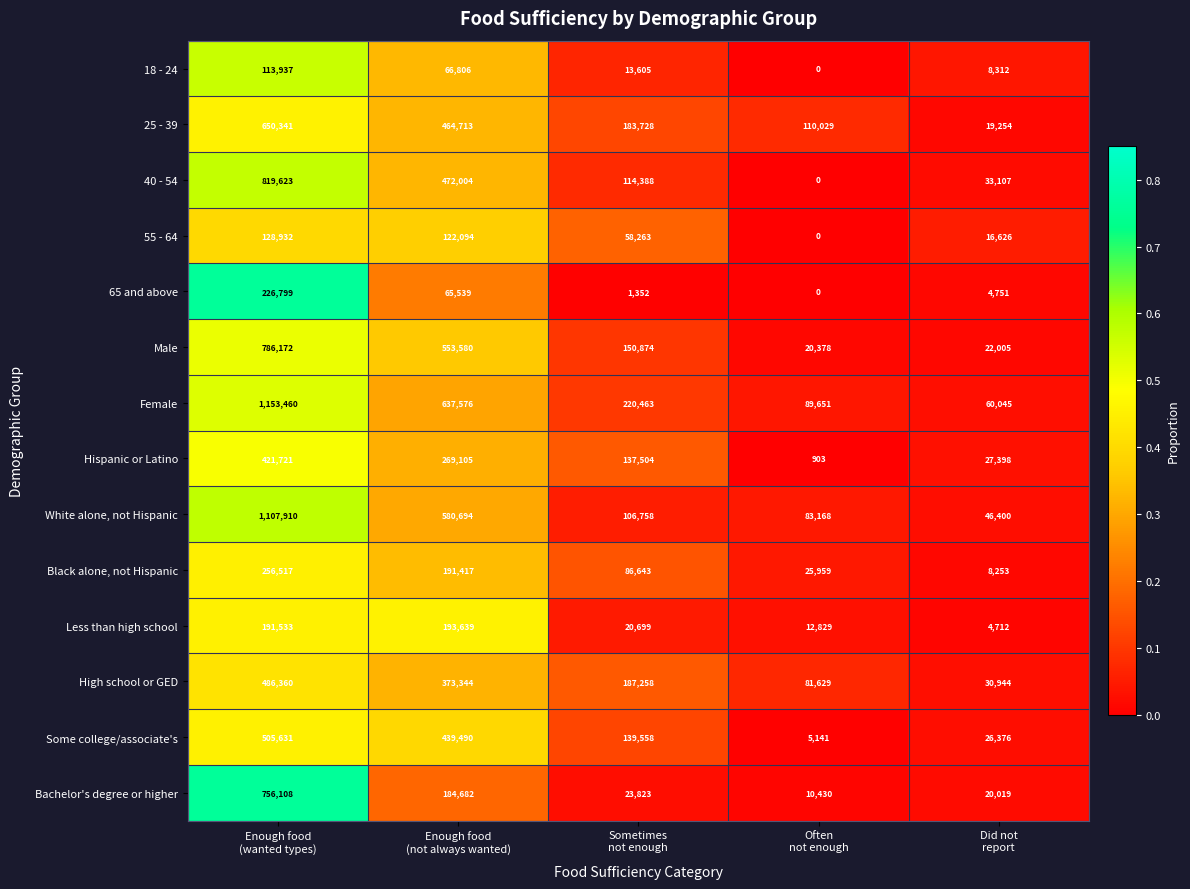

Which series has the widest spread of values?

Female